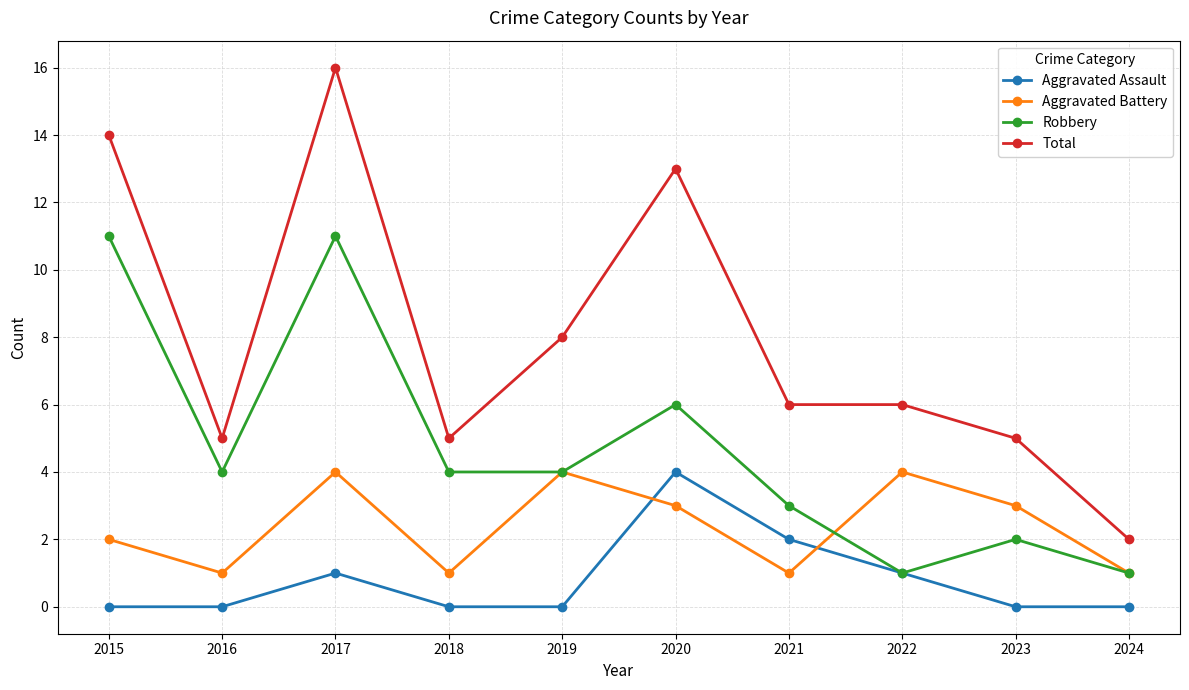

At which category does Aggravated Battery reach its first local peak?

2017